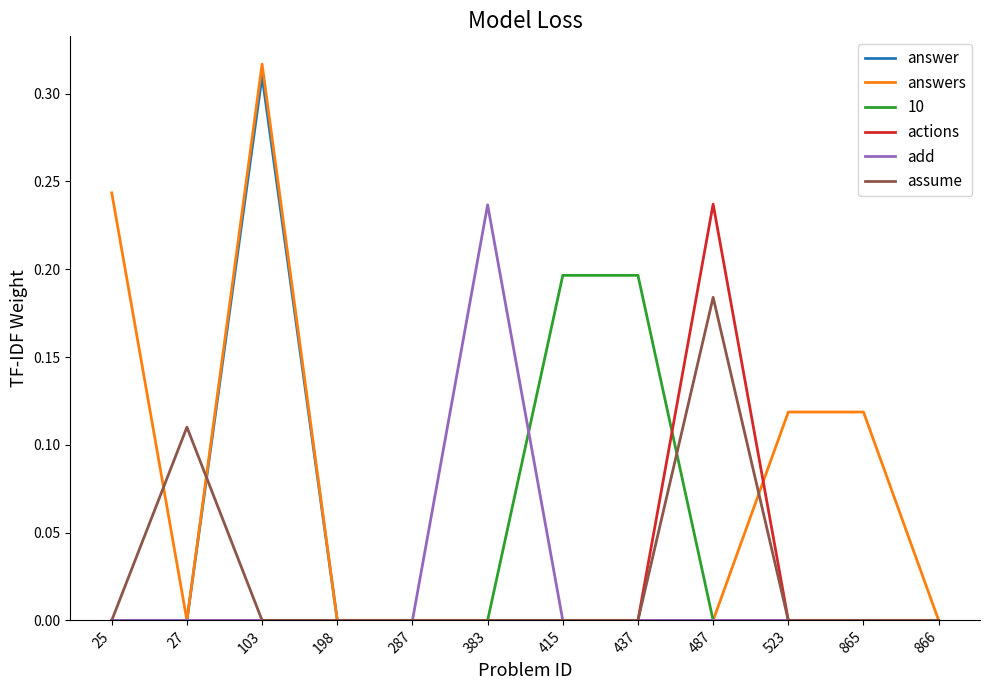

What are all the series names shown in the legend?

answer, answers, 10, actions, add, assume